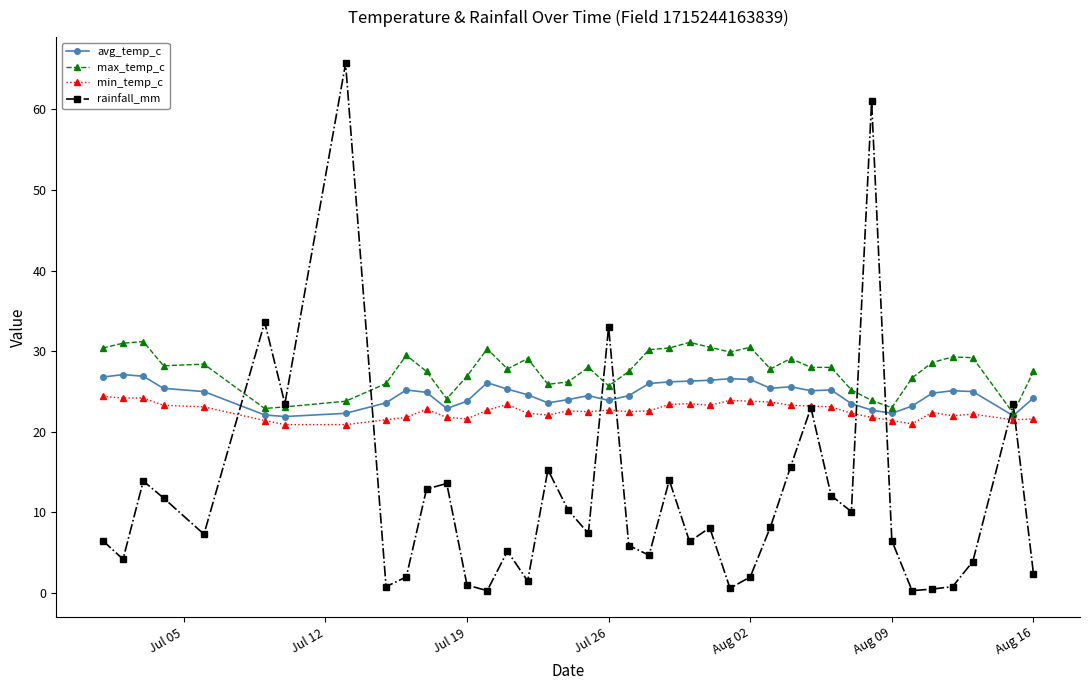

What is the value of the min_temp_c point at the 36th from the left?

22.4